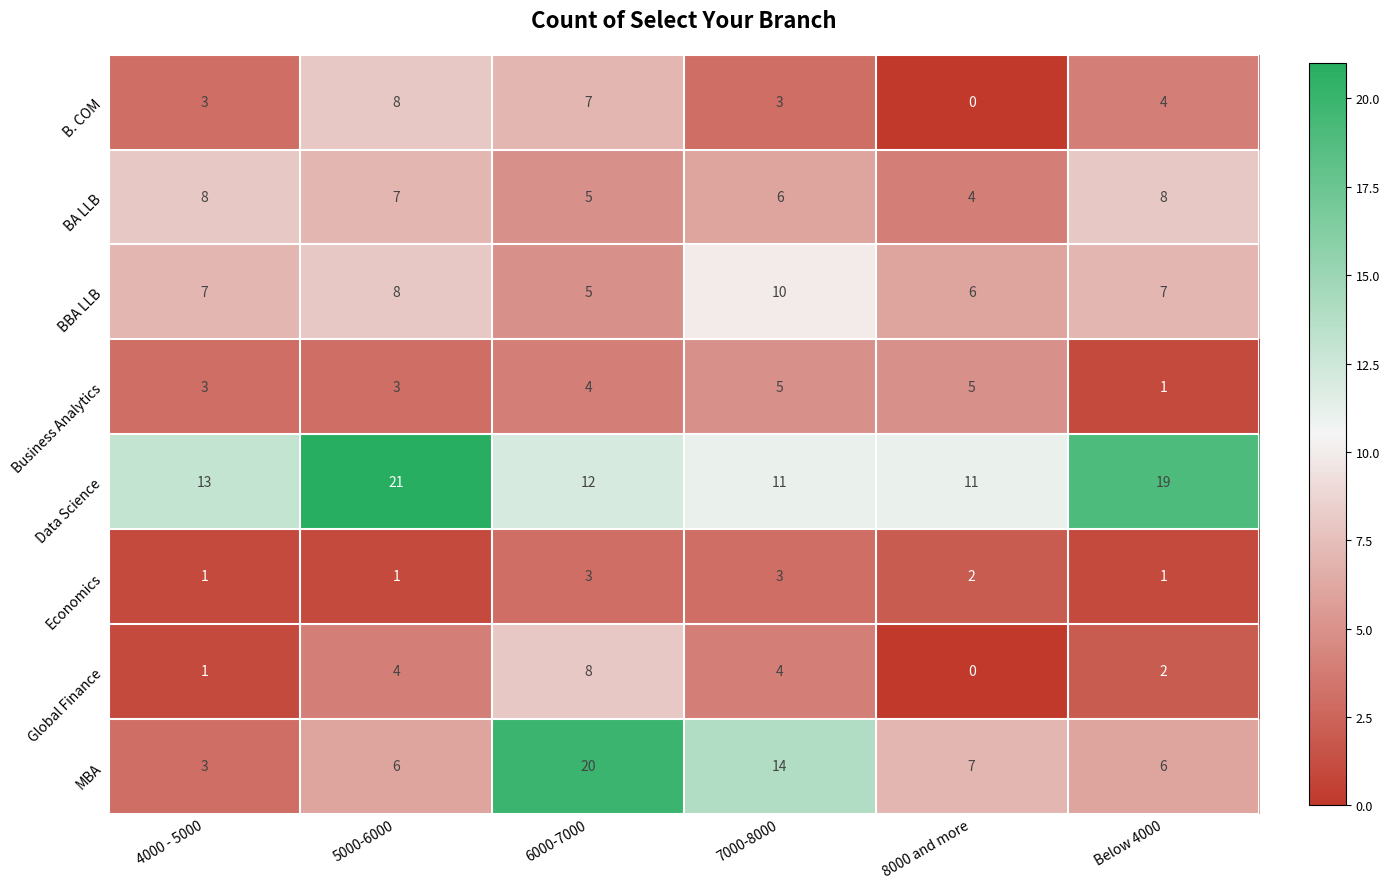

Which label corresponds to the smallest value in the chart?

8000 and more